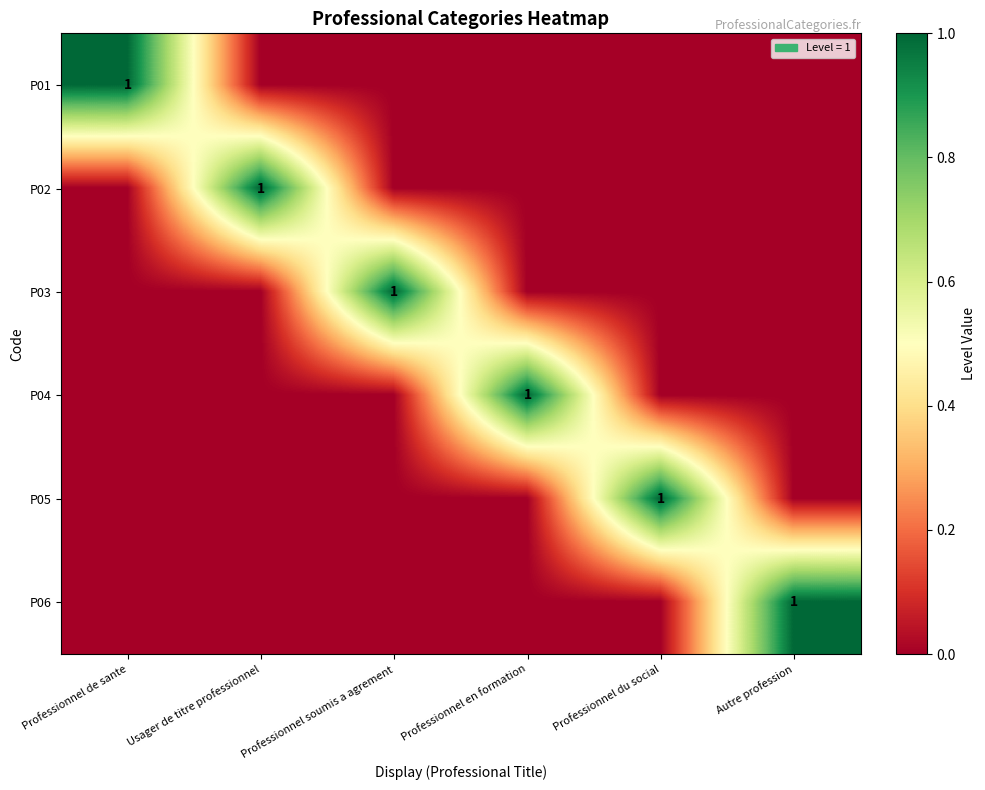

What is the total value across all series at Professionnel du social?

1